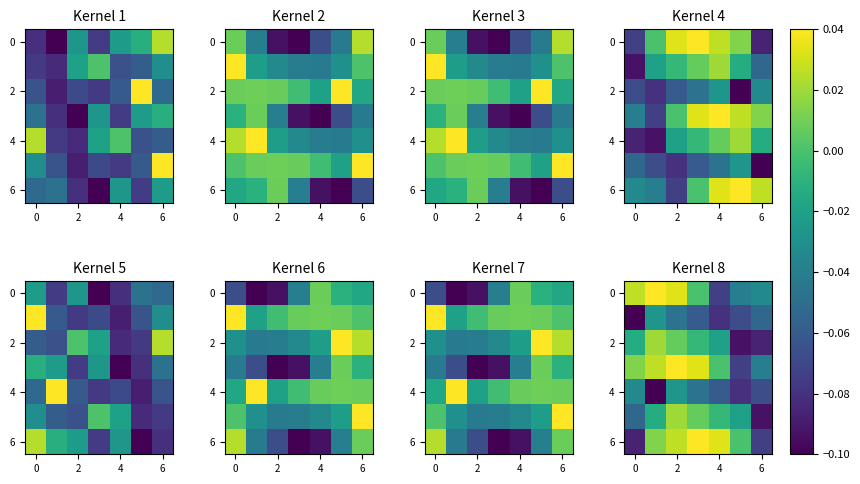

How many values in the 0 series are below 0?

3